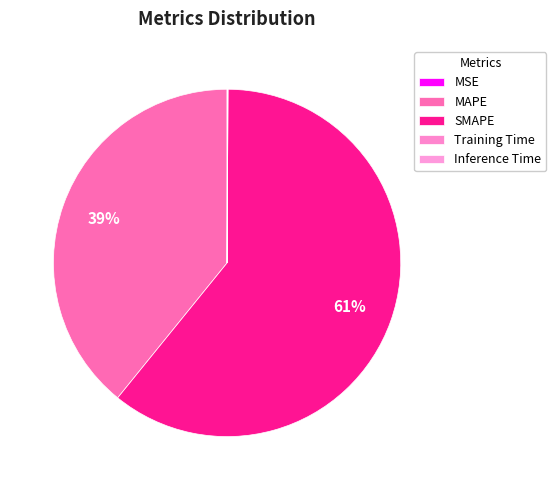

What is the majority slice?

SMAPE